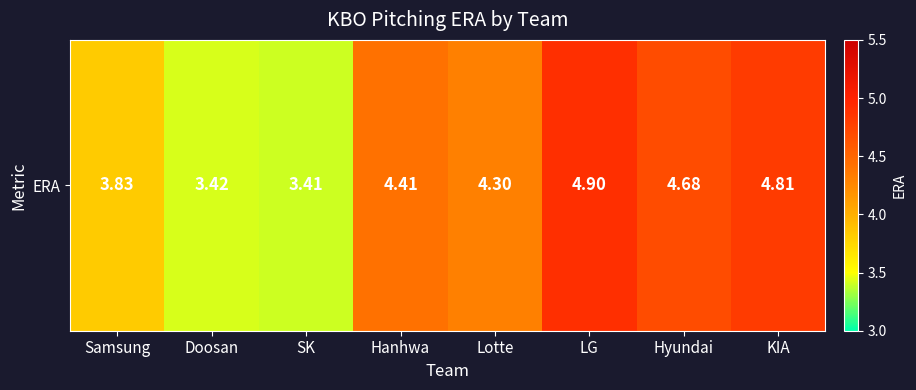

At which category does the chart reach its peak across all series?

LG